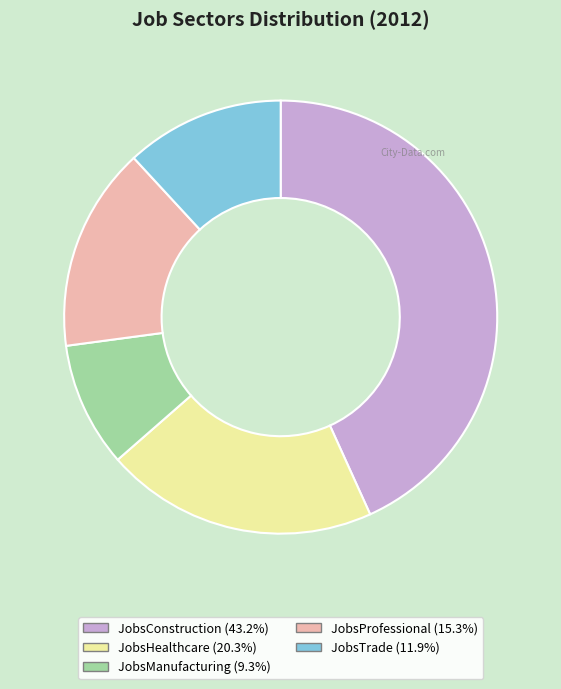

Is it true that JobsConstruction is 58% of the pie?

False